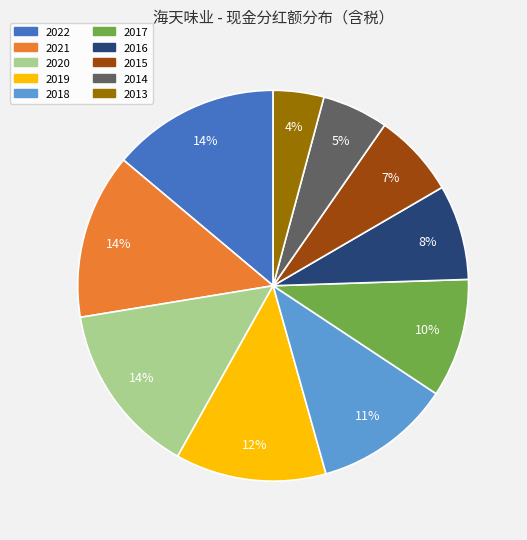

To the nearest percent, what is the difference between the 2017 and 2020 slice percentages?

4%